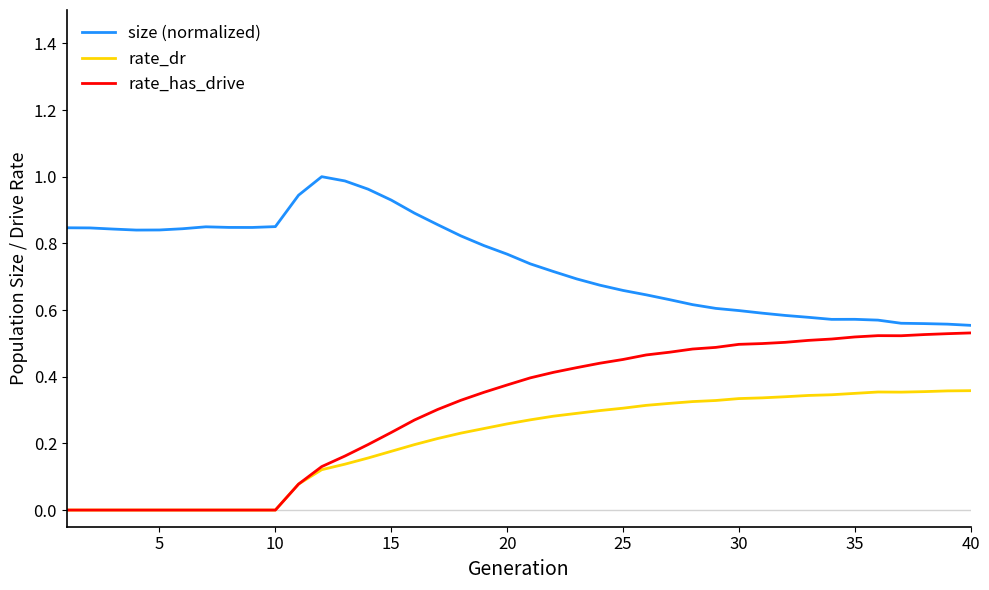

In rate_has_drive, how many points are higher than both neighbors (excluding endpoints)?

1